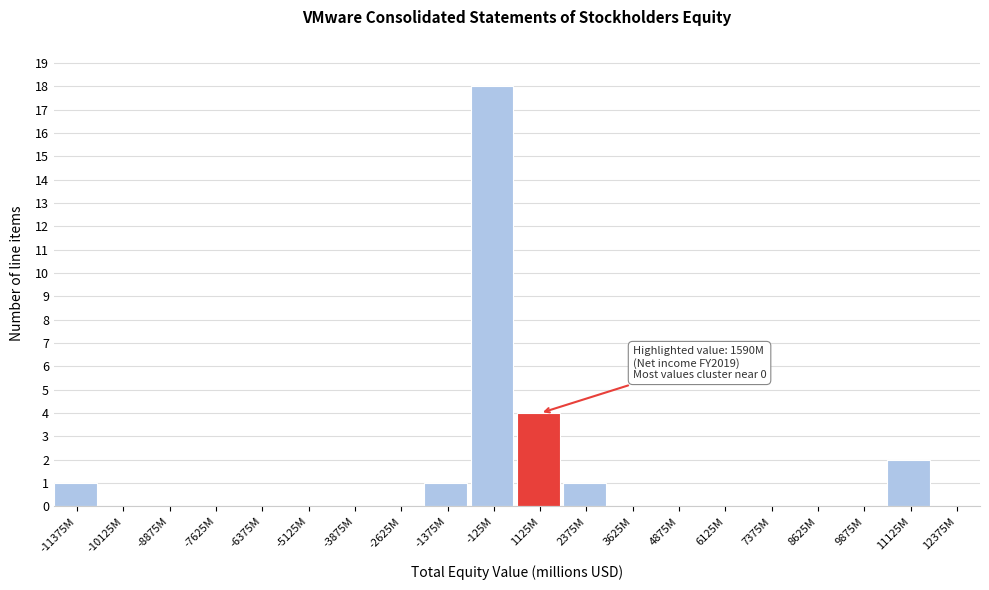

Reading left to right, transcribe all the data shown in this chart.

-11375M=1	-10125M=0	-8875M=0	-7625M=0	-6375M=0	-5125M=0	-3875M=0	-2625M=0	-1375M=1	-125M=18	1125M=4	2375M=1	3625M=0	4875M=0	6125M=0	7375M=0	8625M=0	9875M=0	11125M=2	12375M=0